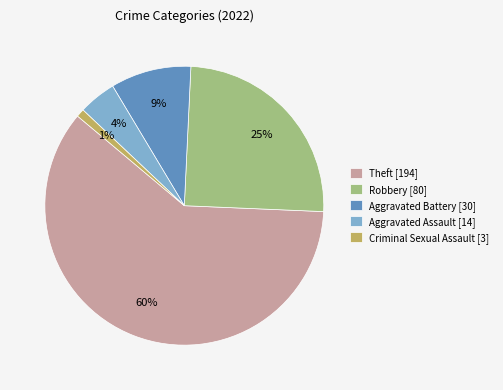

Between Aggravated Battery [30] and Criminal Sexual Assault [3], which is larger?

Aggravated Battery [30]